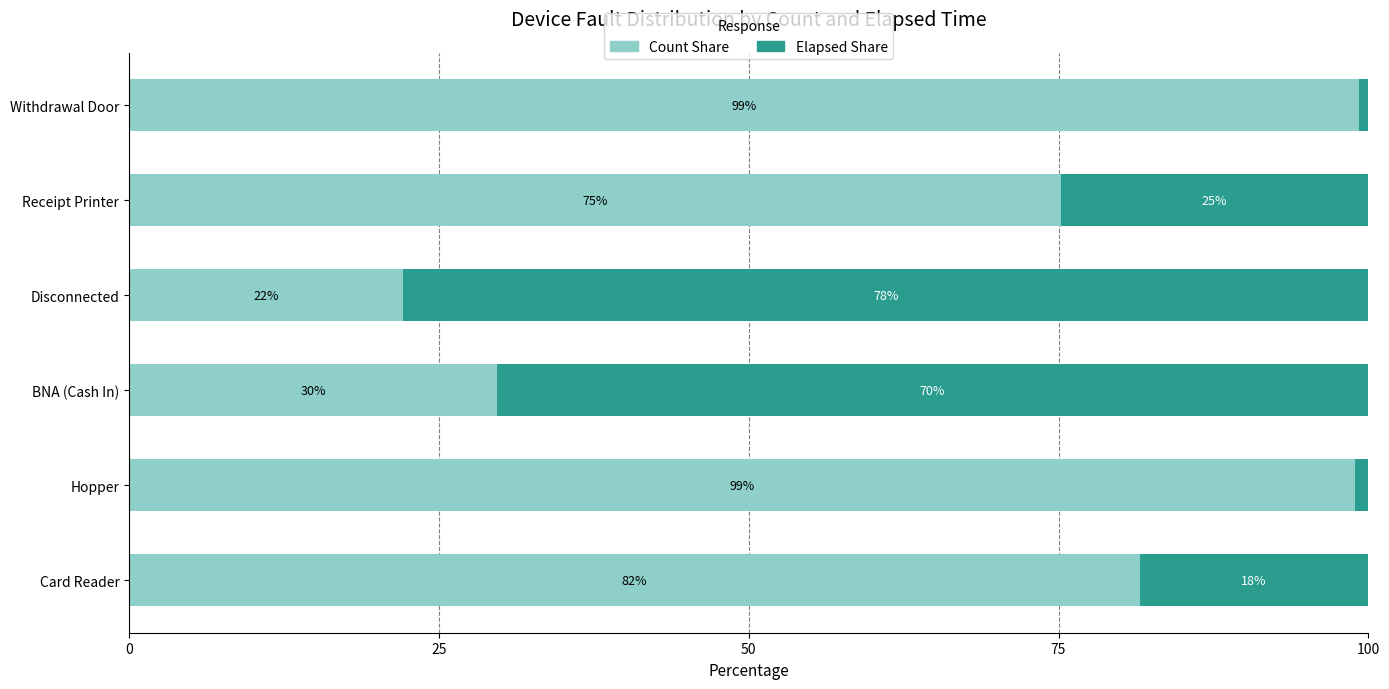

What is the lowest value of the Count Share series?

22.1